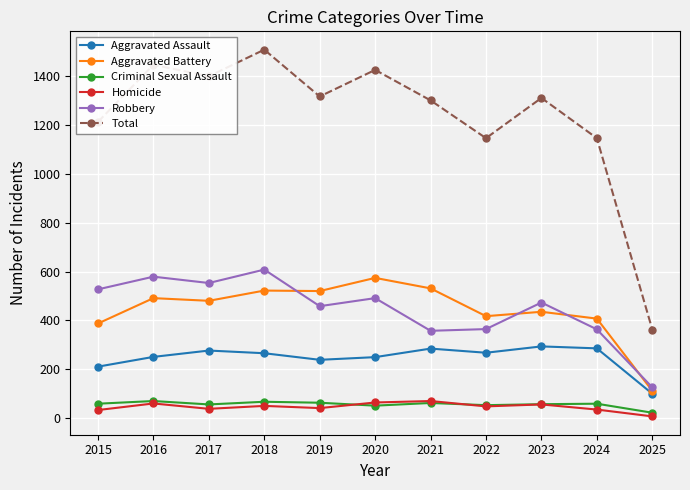

At which category does the chart reach its minimum across all series?

2025